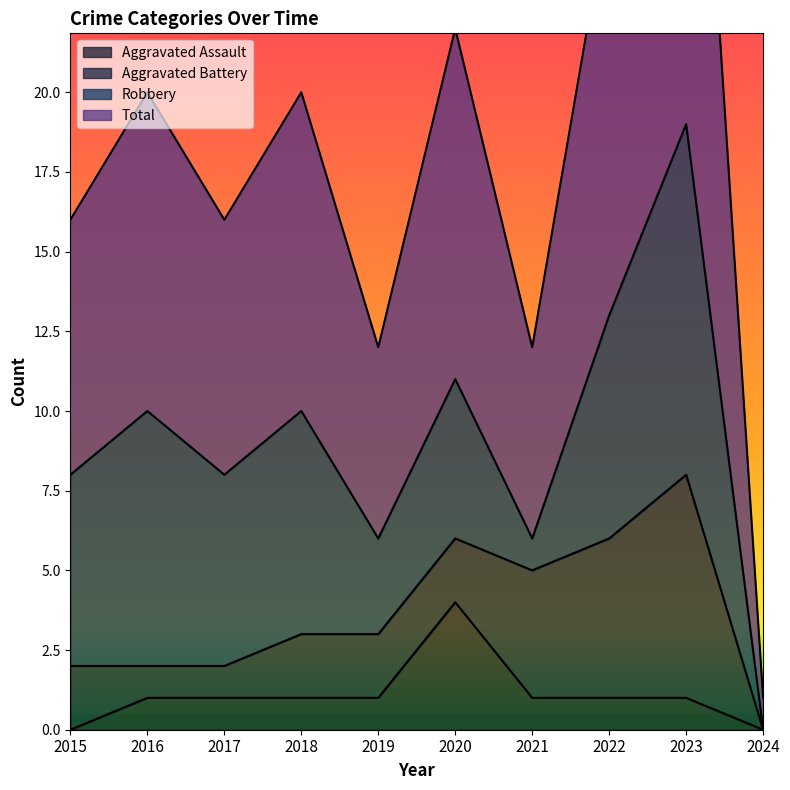

Is the value of Aggravated Assault at 2021 greater than the value of Total at 2023?

No